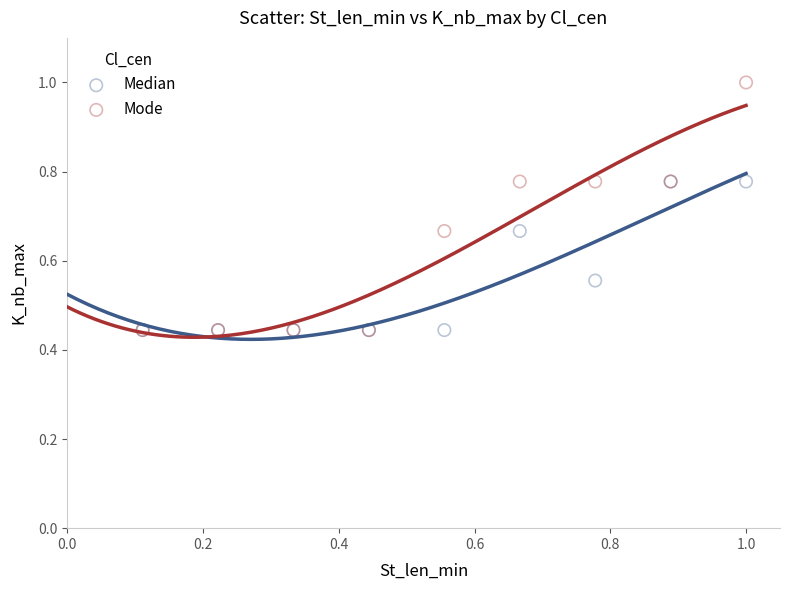

What are all the series names shown in the legend?

Median, Mode